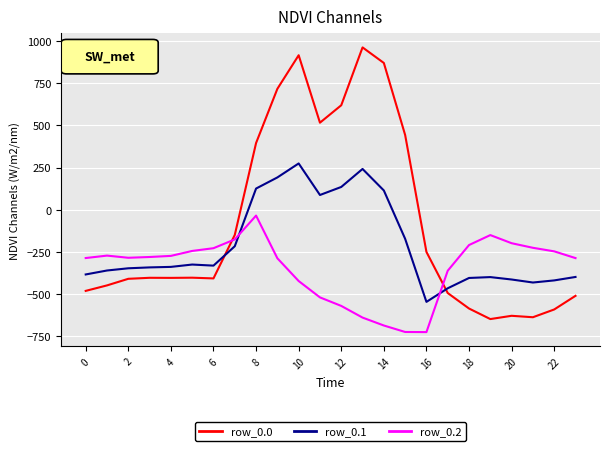

Which series has the largest total across all categories?

row_0.0